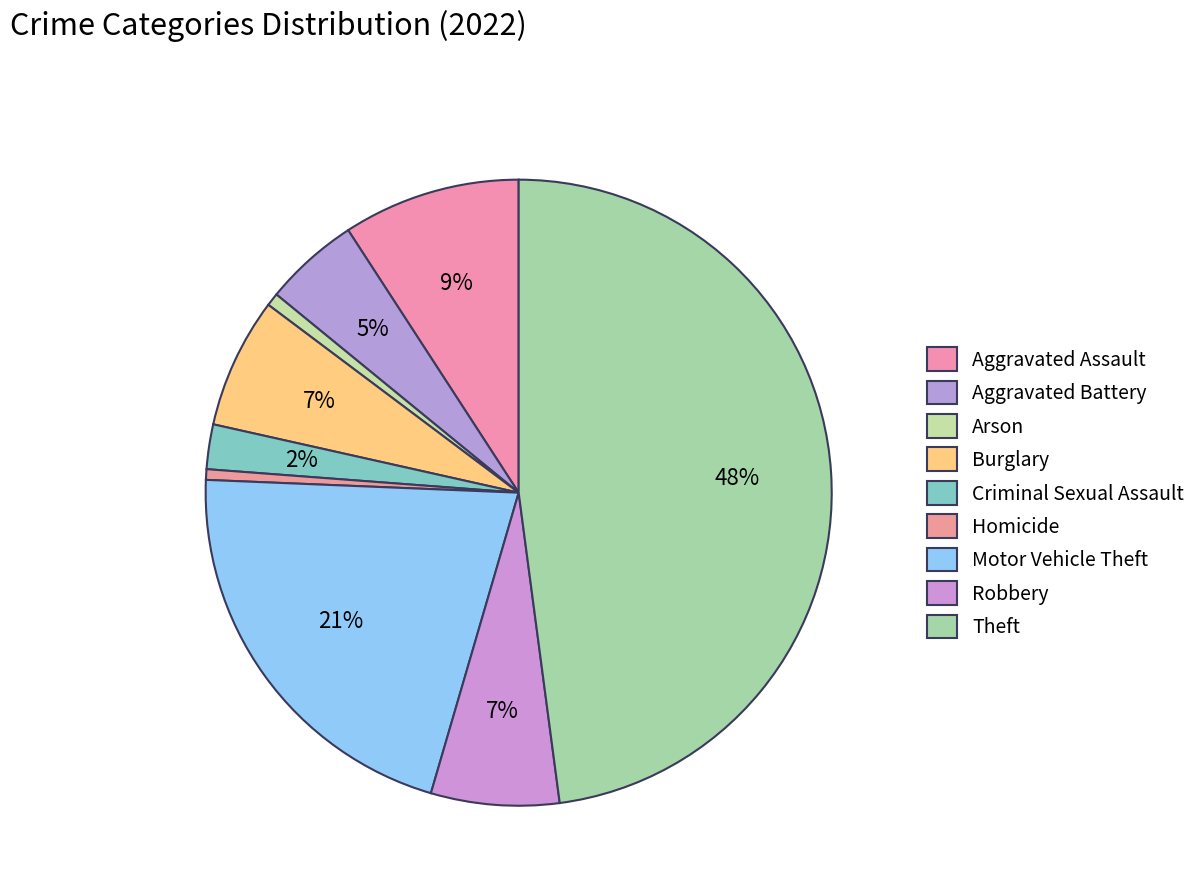

How many slices are in this pie chart?

9